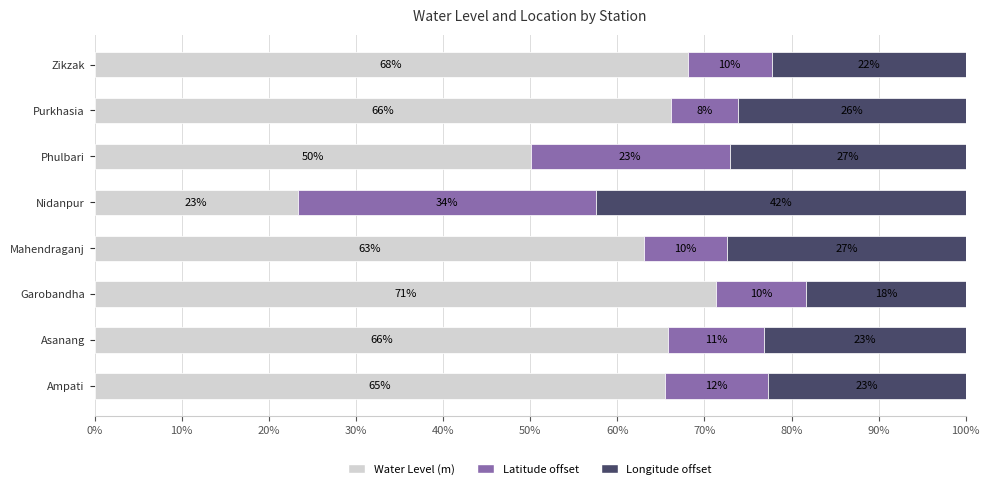

At how many categories does at least one series exceed 67?

2